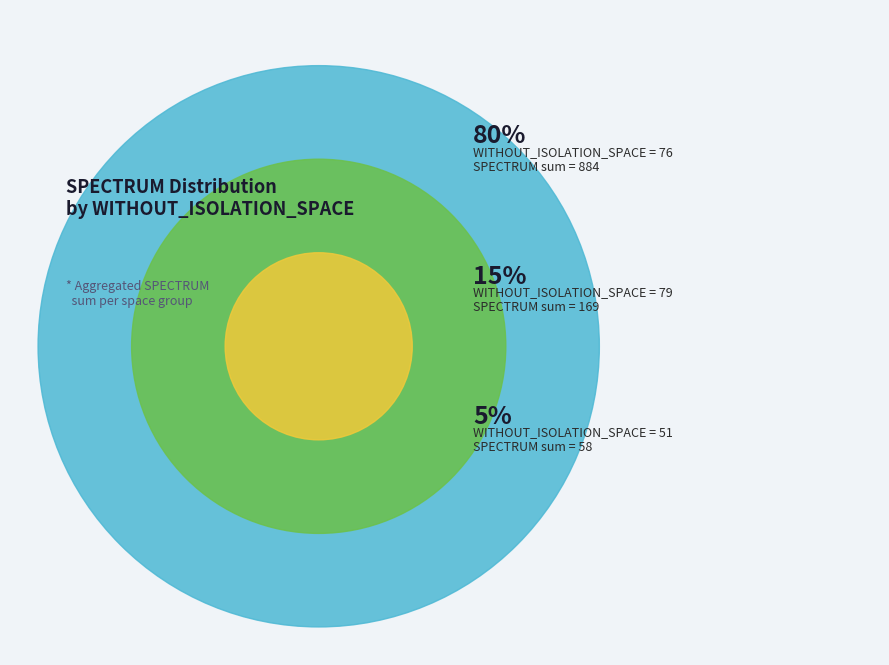

The 76 slice represents 16% of the pie. True or false?

False